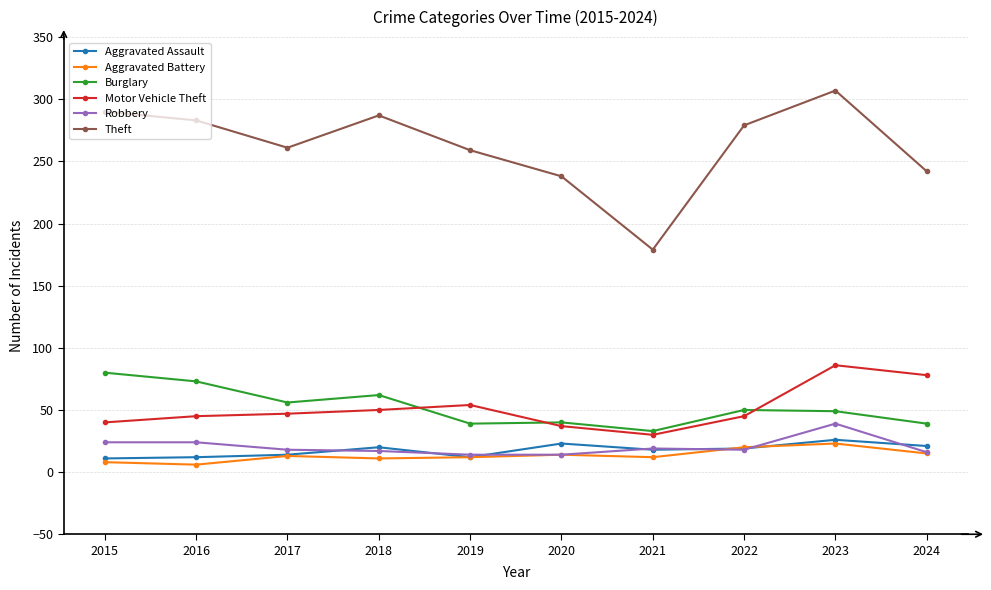

What is the total value across all series at 2019?

390